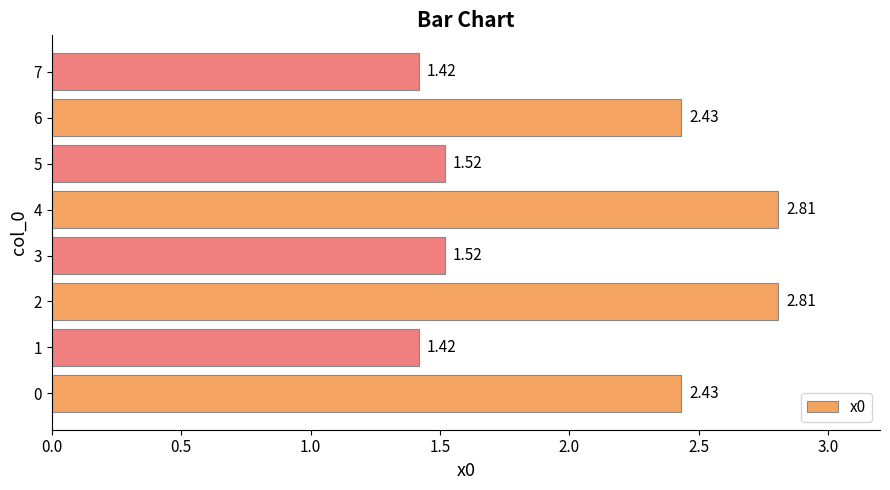

What is the average value?

2.0